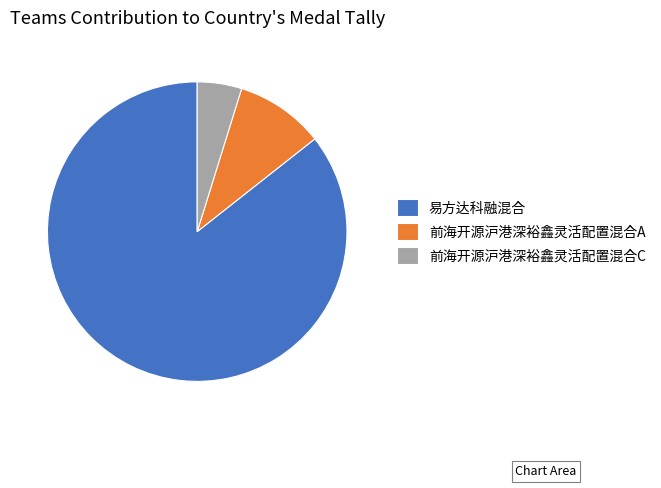

The 前海开源沪港深裕鑫灵活配置混合A slice represents 23% of the pie. True or false?

False